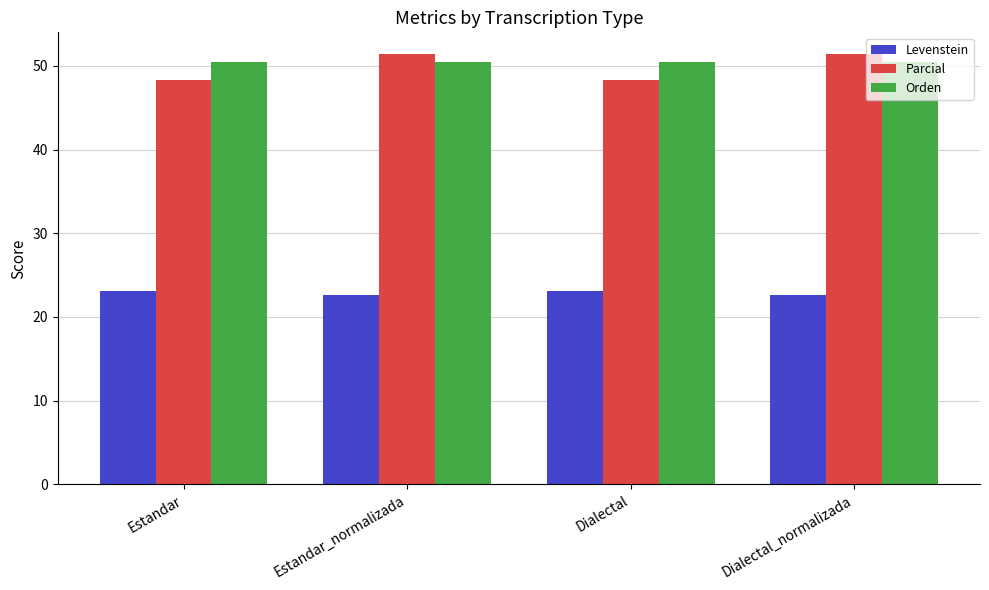

What position from the left is Estandar_normalizada?

2